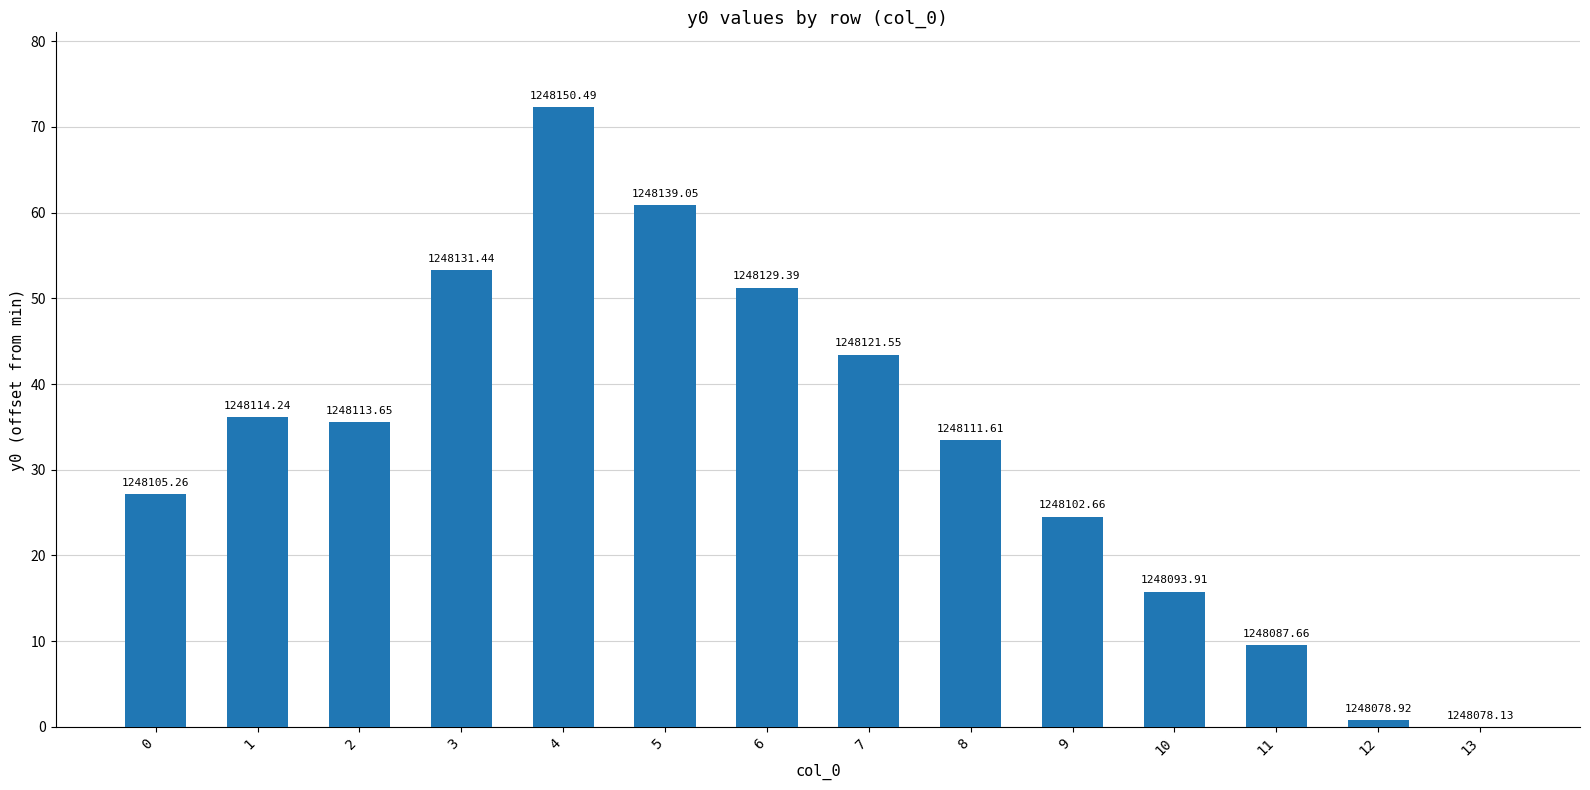

What is the change in value from 7 to 10?

-27.6